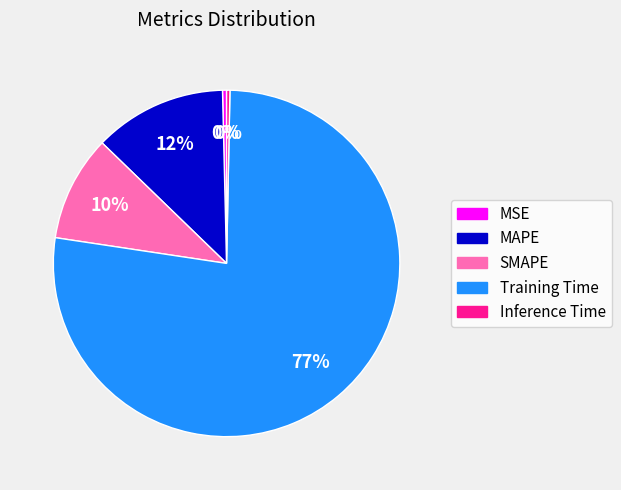

Which slice represents more than half of the pie?

Training Time